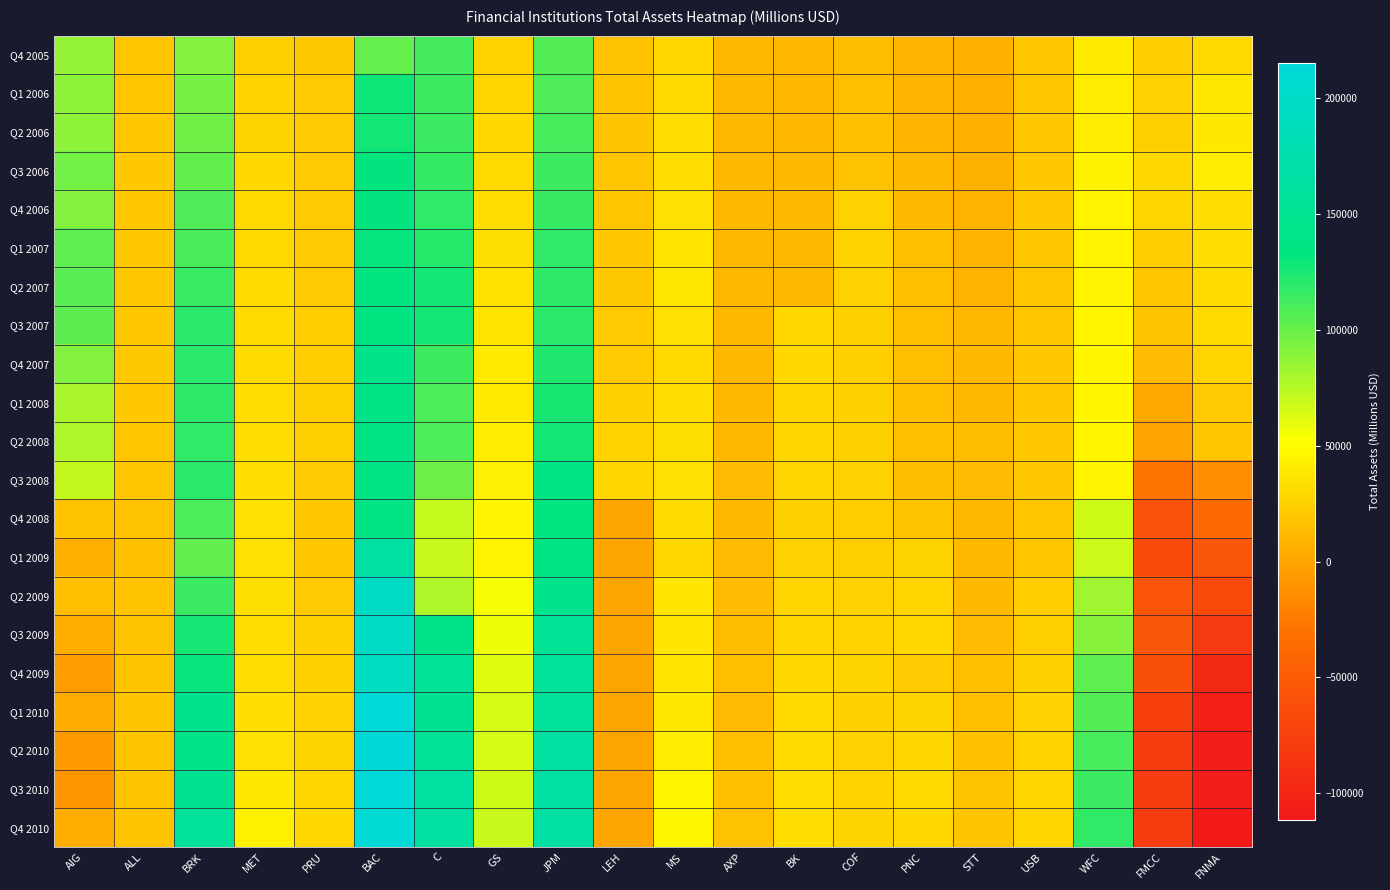

What is the total value across all series at BK?

477760.0